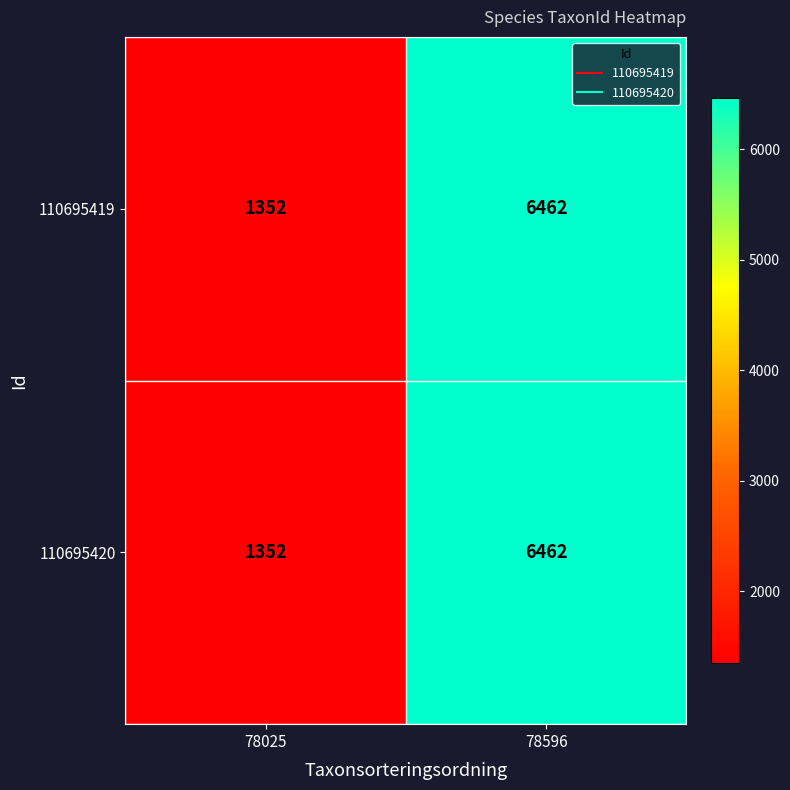

Which category has the highest value across all series?

78596